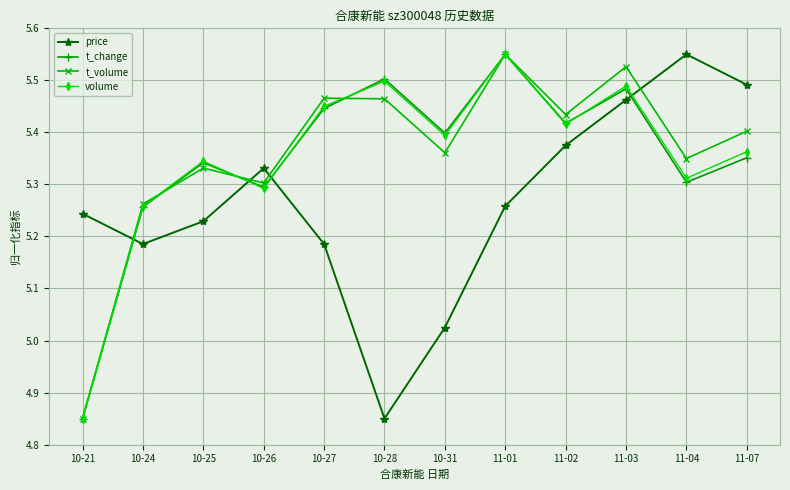

In volume, how many points are lower than both neighbors (excluding endpoints)?

4